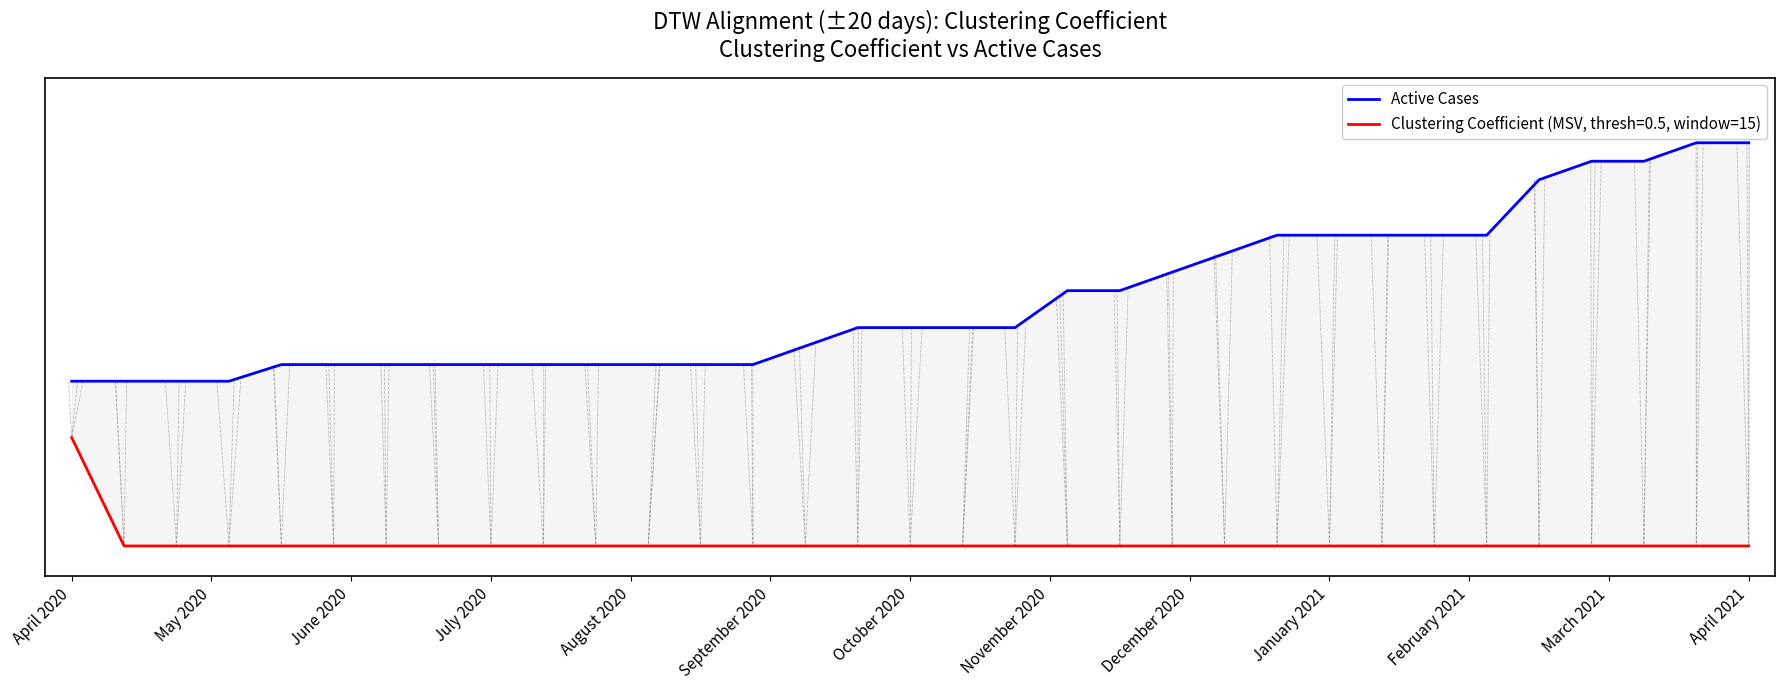

Reading left to right, transcribe all the data shown in this chart.

0.4	0.4	0.4	0.4	0.4	0.4	0.4	0.4	0.4	0.4	0.4	0.4	0.4	0.4	0.5	0.5	0.5	0.5	0.5	0.6	0.6	0.7	0.7	0.7	0.7	0.7	0.7	0.7	0.9	0.9	0.9	0.9	0.9